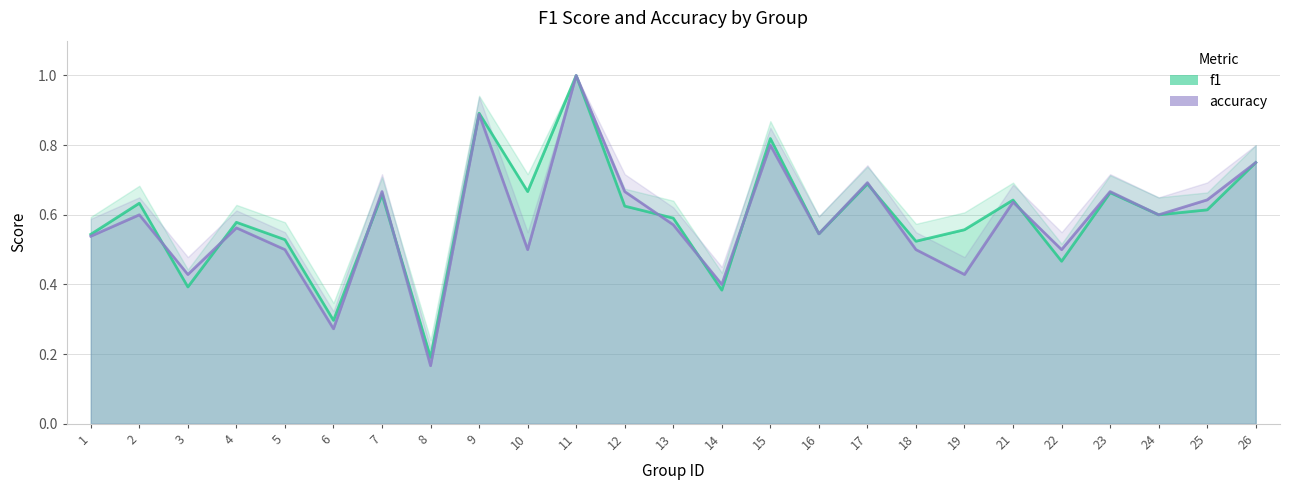

Reading left to right, list all the values displayed in this chart.

f1: 0.5	0.6	0.4	0.6	0.5	0.3	0.7	0.2	0.9	0.7	1.0	0.6	0.6	0.4	0.8	0.5	0.7	0.5	0.6	0.6	0.5	0.7	0.6	0.6	0.8
accuracy: 0.5	0.6	0.4	0.6	0.5	0.3	0.7	0.2	0.9	0.5	1.0	0.7	0.6	0.4	0.8	0.5	0.7	0.5	0.4	0.6	0.5	0.7	0.6	0.6	0.8